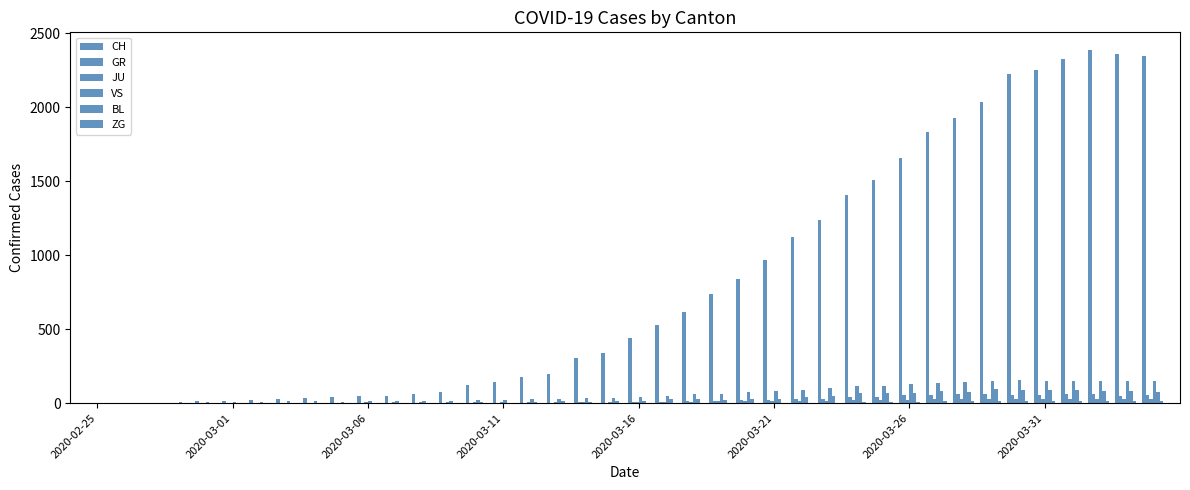

Reading left to right, list all the values displayed in this chart.

CH: 0	1	2	2	15	16	22	27	35	39	47	48	61	74	123	145	174	200	303	339	443	526	617	741	842	971	1120	1241	1404	1505	1654	1834	1924	2038	2222	2251	2328	2387	2363	2349
GR: 0	0	0	0	0	0	0	0	0	0	0	0	0	0	0	0	0	0	6	0	9	9	13	18	24	24	27	29	43	45	52	58	63	63	58	58	59	60	51	52
JU: 0	0	1	1	1	1	1	1	1	2	5	5	5	5	5	6	6	8	8	9	9	11	11	12	14	13	18	18	22	23	22	25	27	28	28	29	29	29	28	27
VS: 0	0	0	6	6	7	10	12	13	11	12	12	16	17	20	21	28	30	34	36	42	47	59	64	73	83	92	104	118	119	129	138	143	153	154	153	147	147	147	150
BL: 0	0	0	0	1	1	1	1	1	1	4	4	4	4	5	3	9	12	8	12	17	26	27	19	27	30	40	51	66	68	68	79	75	99	86	88	86	81	82	73
ZG: 0	0	0	0	0	0	0	0	0	0	0	0	0	0	0	0	0	0	0	0	0	0	0	1	1	3	3	3	6	9	10	12	12	12	13	14	13	14	15	14